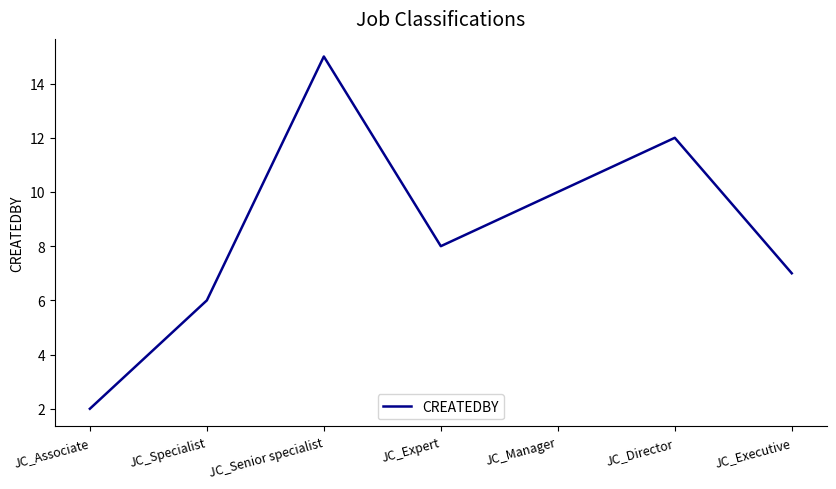

Rank the categories by value from lowest to highest.

JC_Associate, JC_Specialist, JC_Executive, JC_Expert, JC_Manager, JC_Director, JC_Senior specialist